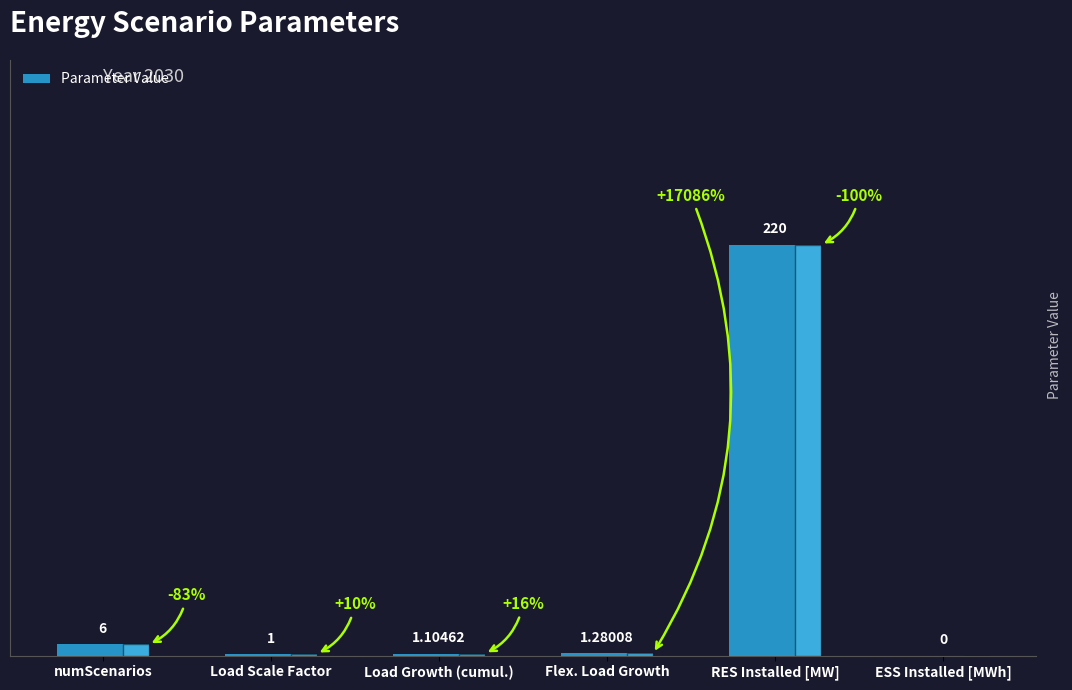

Between RES Installed [MW] and Load Growth (cumul.), which is larger?

RES Installed [MW]